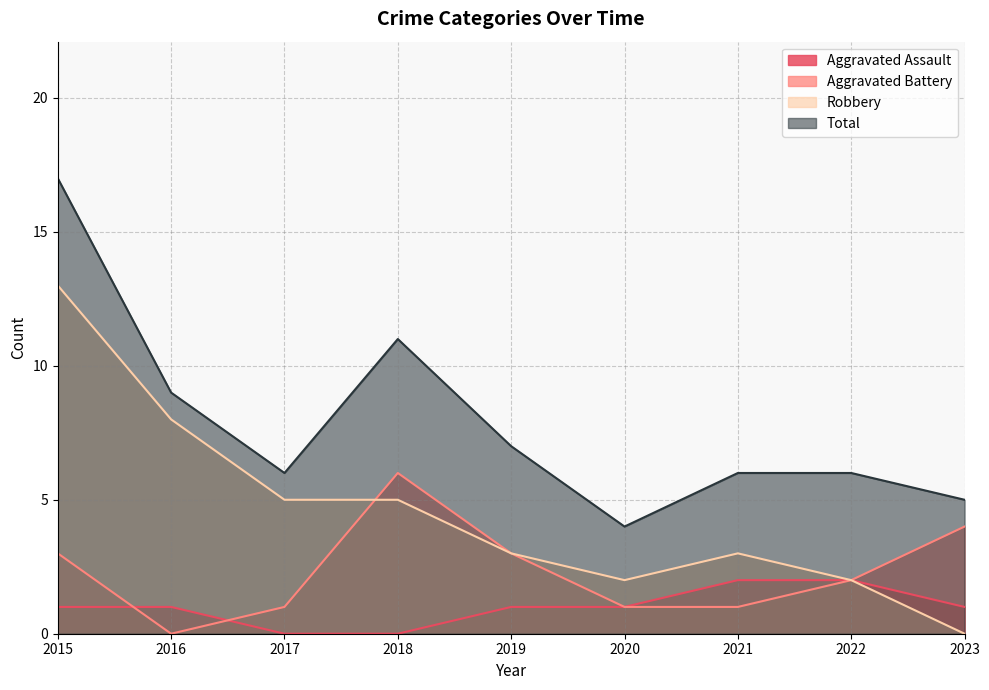

How many positive values does the Aggravated Assault series have?

7